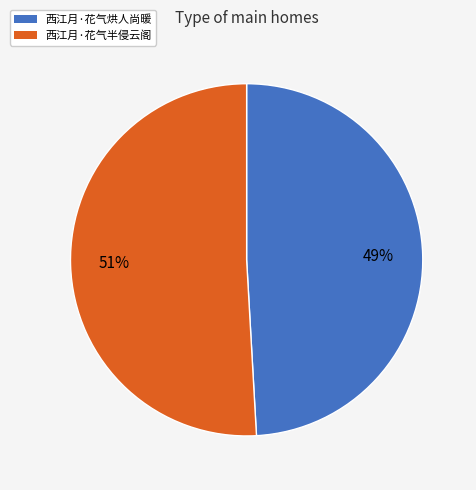

Is there any slice that represents more than half of the pie?

Yes